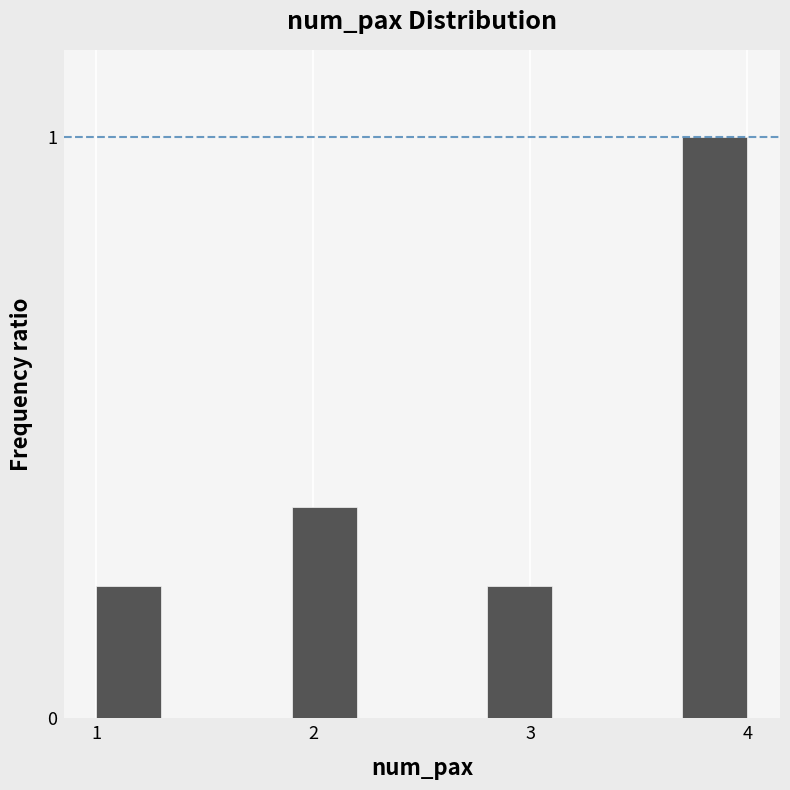

Read against the x-axis, roughly where is the centre of the tallest bar?

3.9